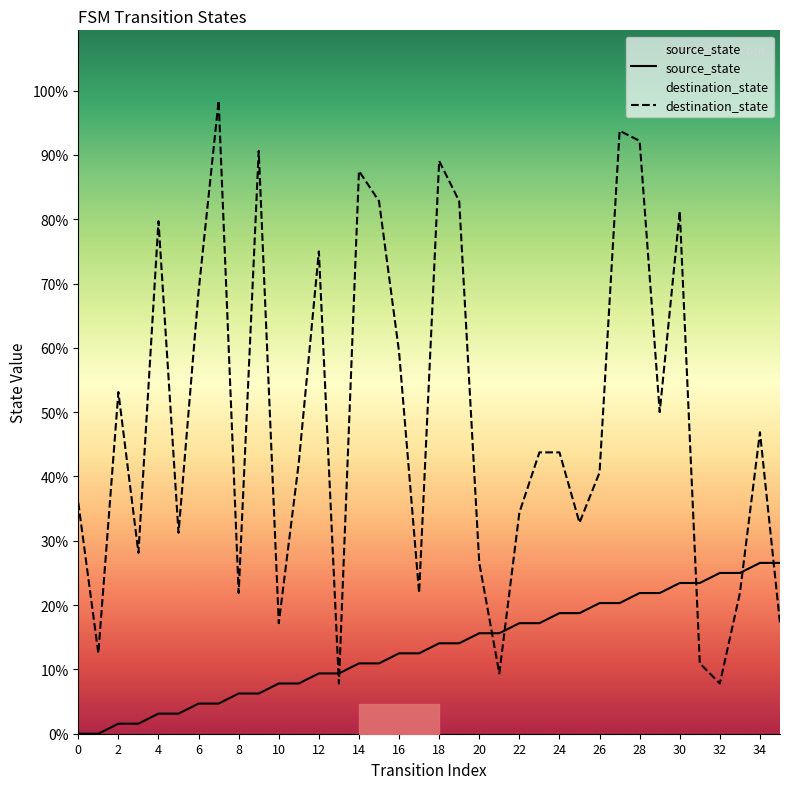

True or false: source_state has a value of 15 at 31.

True